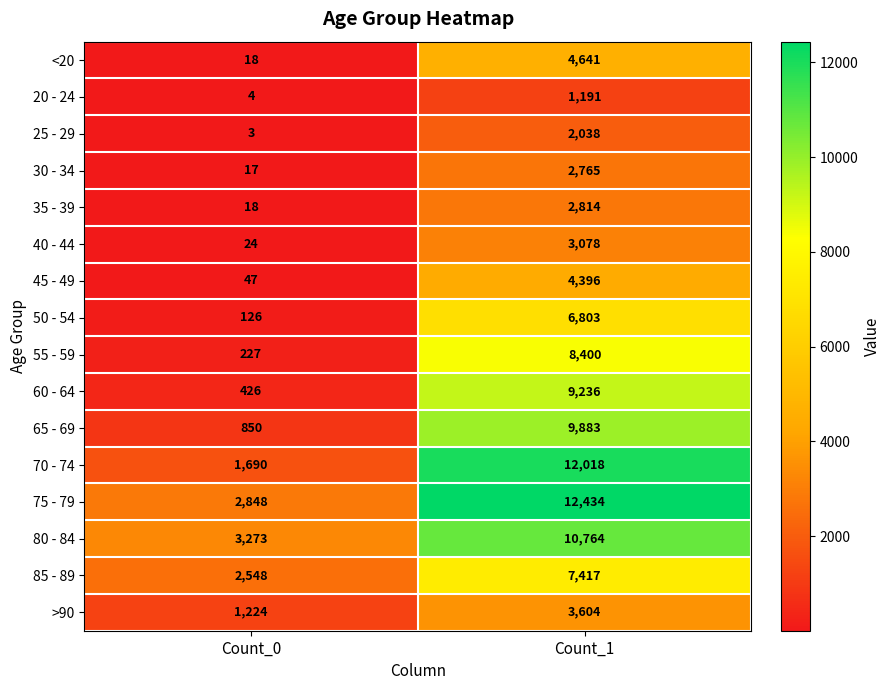

The value of <20 at Count_0 is 18. True or false?

True